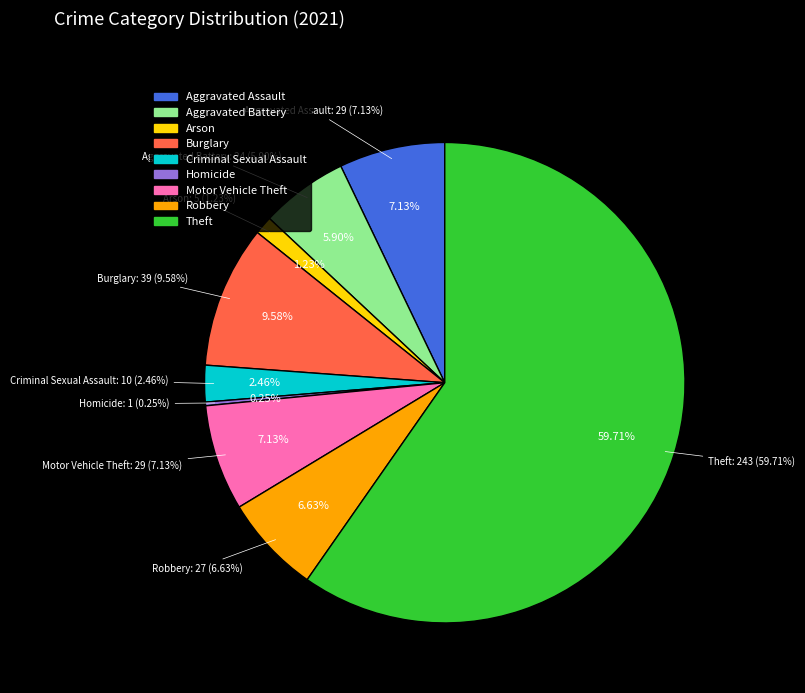

Combined, do Theft and Homicide account for over 50%?

Yes